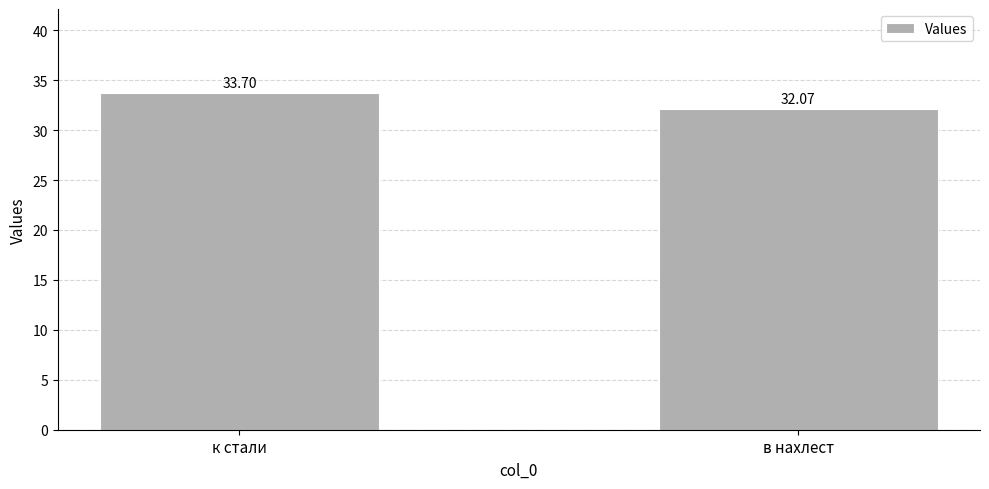

Count the number of categories in the chart.

2